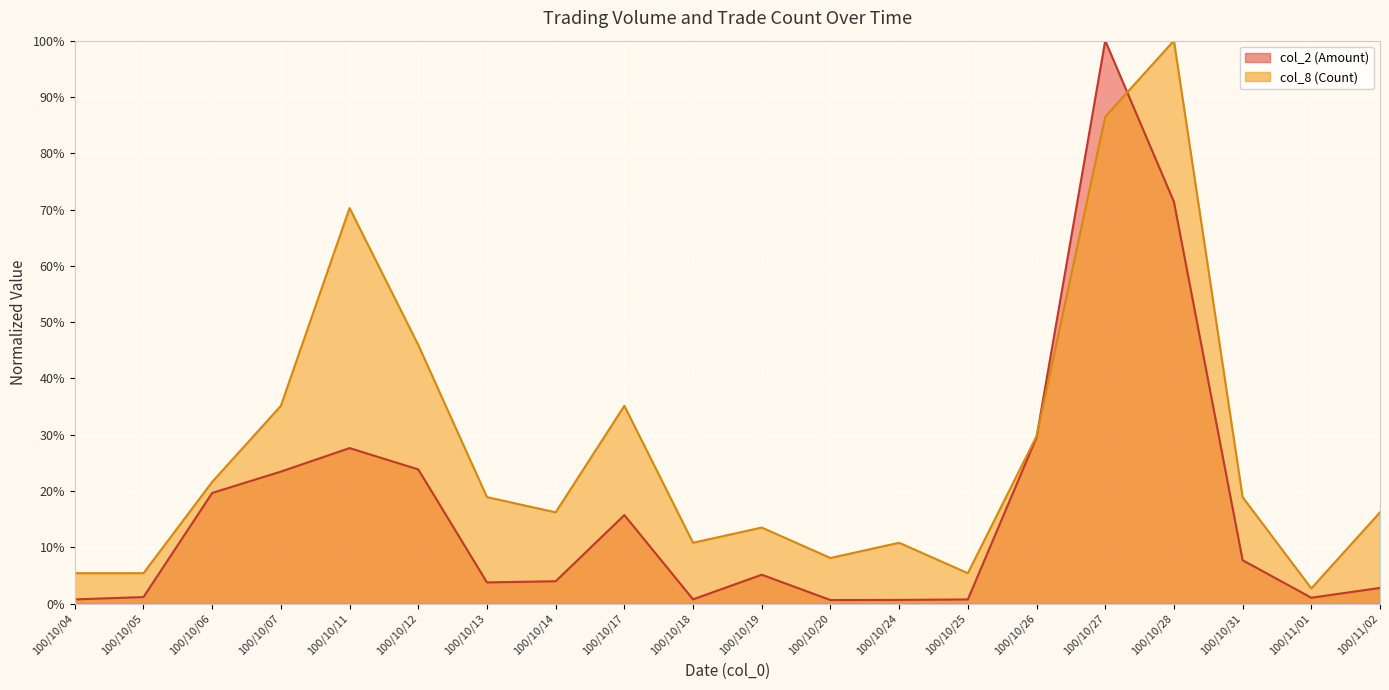

What is the approximate value of col_8 (Count) at 100/10/05?

0.1